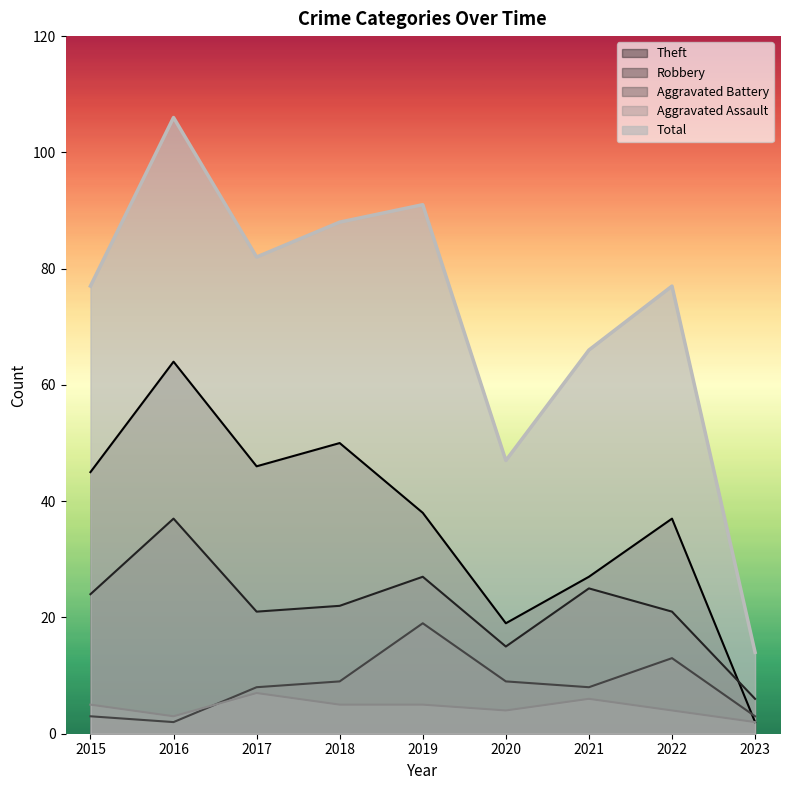

What are all the series names shown in the legend?

Theft, Robbery, Aggravated Battery, Aggravated Assault, Total